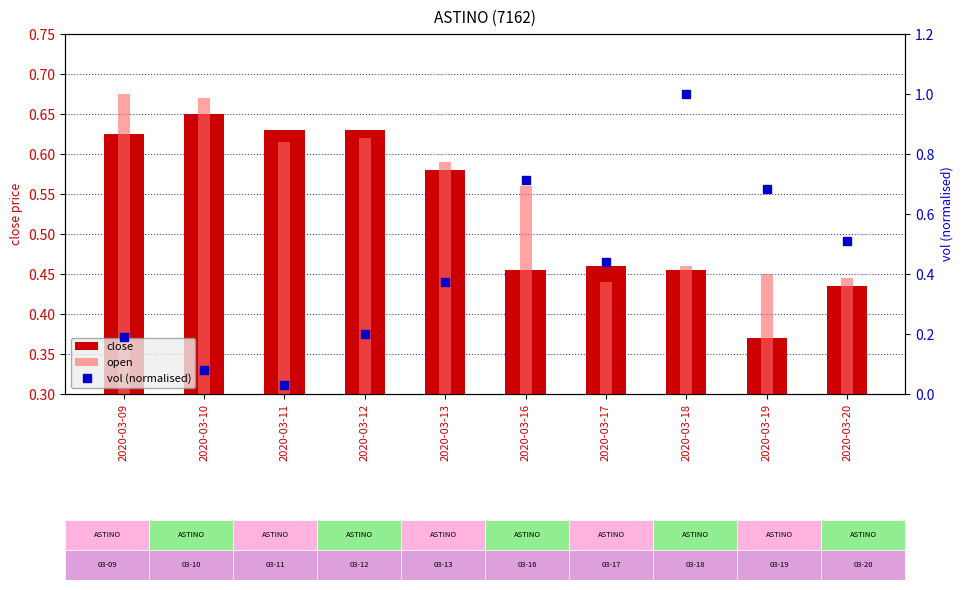

What is the value of the open bar at the 10th from the left?

0.4